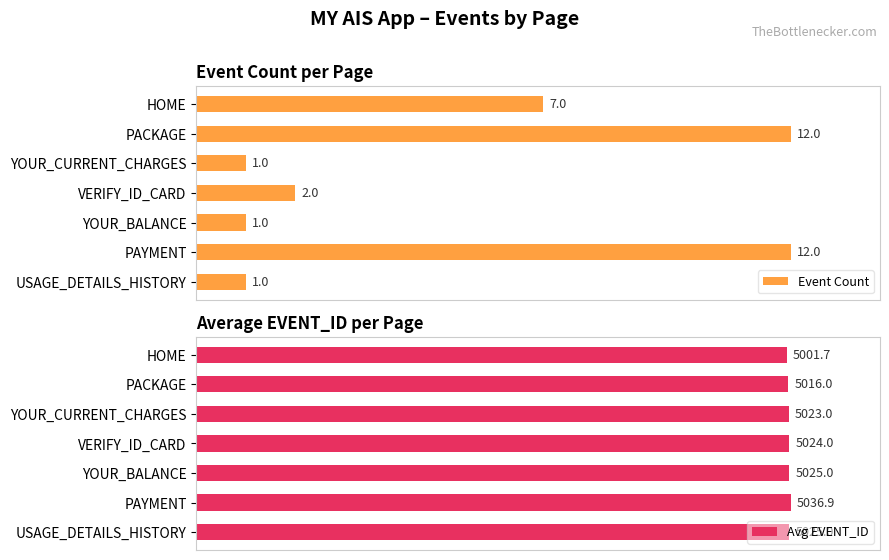

True or false: Avg EVENT_ID has a value of 7061.4 at YOUR_CURRENT_CHARGES.

False